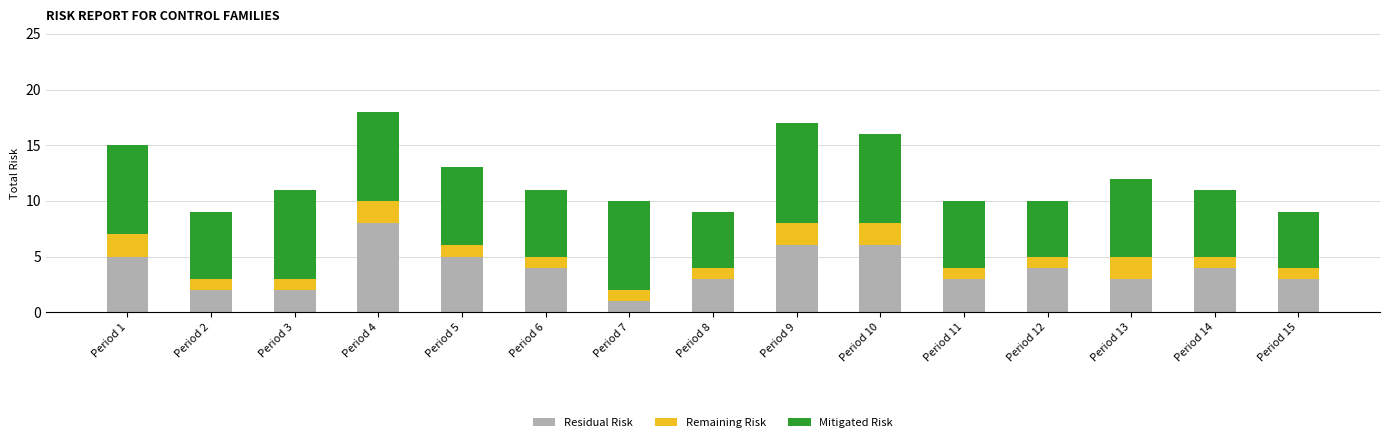

Read the Residual Risk value at Period 11.

3